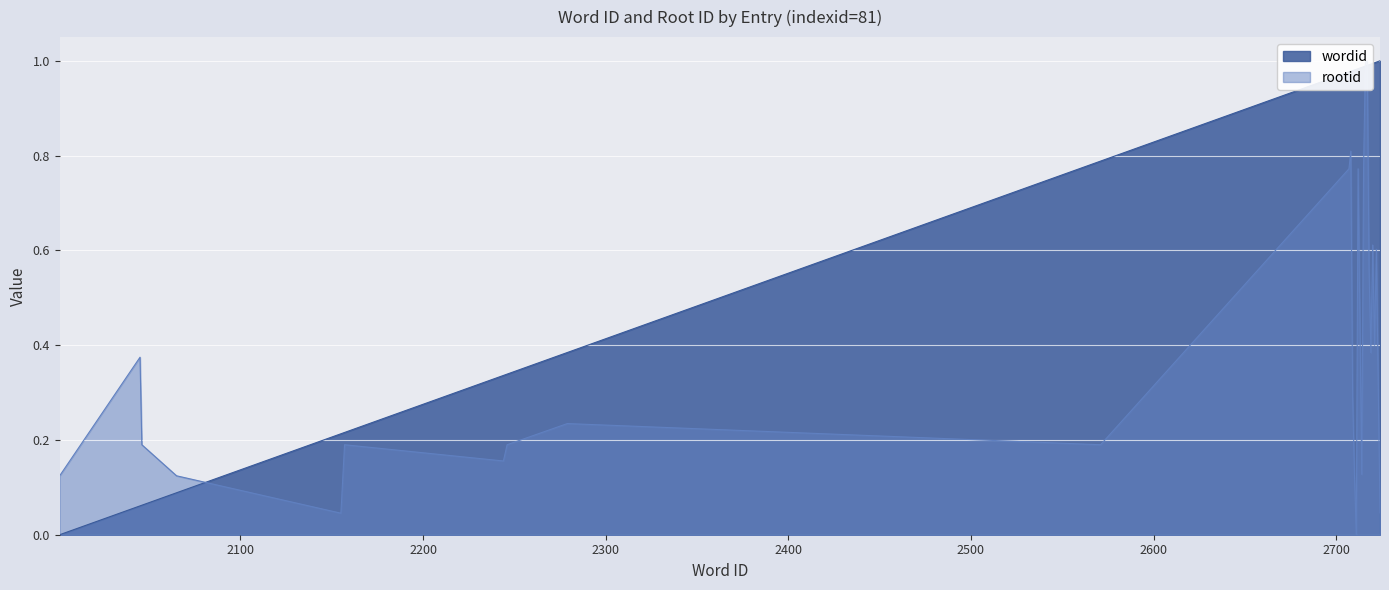

Between 2720 and 2246, which is larger?

2720